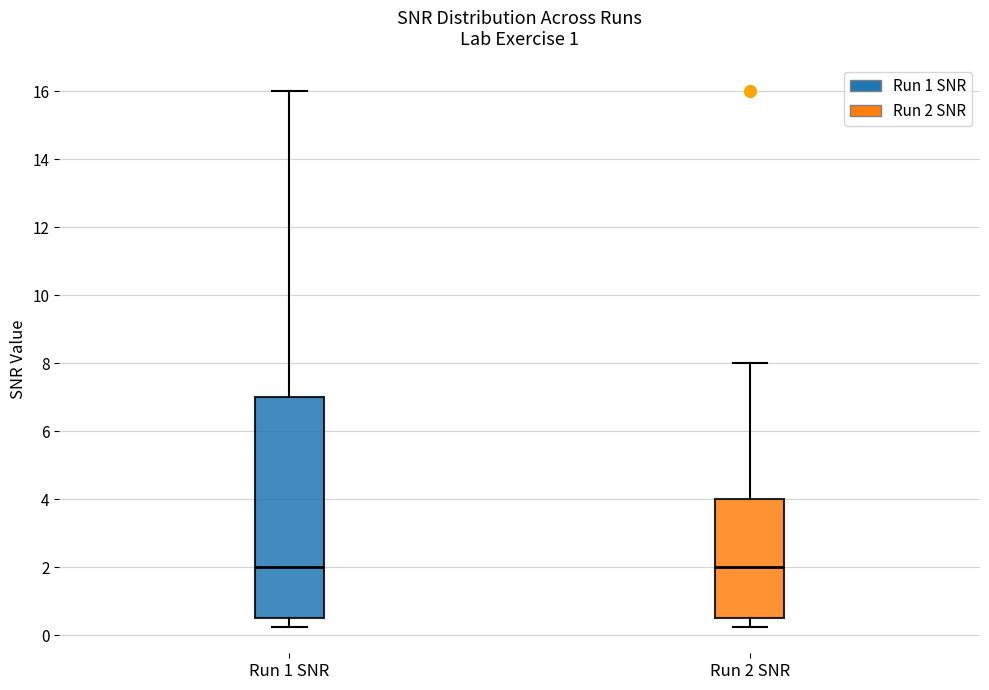

Reading left to right, read every box against the y-axis: the position of its median line, the range the box covers, and the ends of its whiskers. The values are not printed on the chart, so give them approximately, as read against the axis.

Run 1 SNR: median 2.0, box 0.6 to 7.0, whiskers 0.2 to 16.0
Run 2 SNR: median 2.0, box 0.6 to 4.0, whiskers 0.2 to 8.0